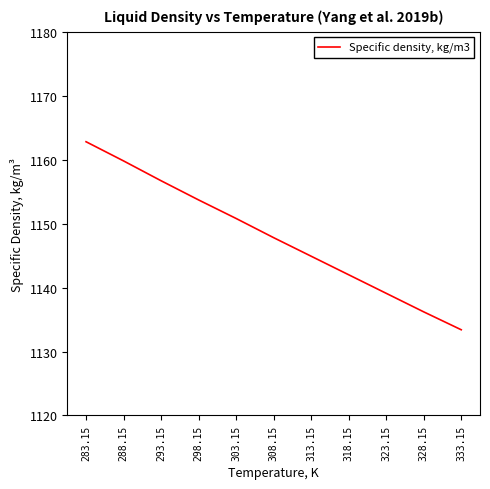

Rank the categories by value from lowest to highest.

333.15, 328.15, 323.15, 318.15, 313.15, 308.15, 303.15, 298.15, 293.15, 288.15, 283.15